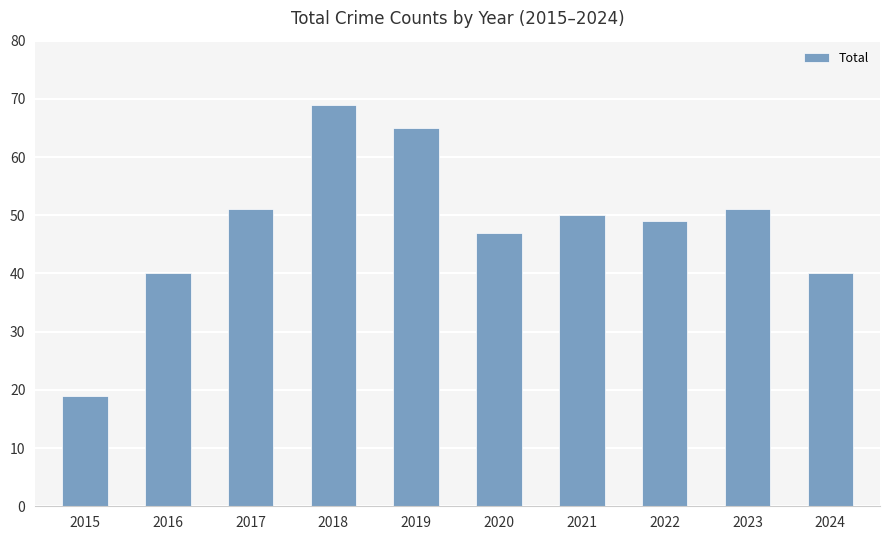

What is the change in value from 2017 to 2018?

+18